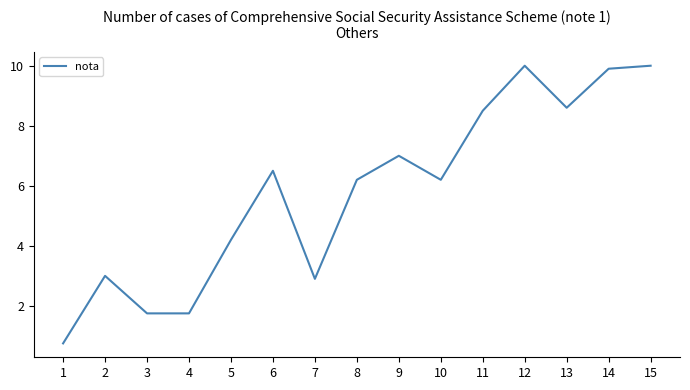

What is the change in value from 5 to 7?

-1.3